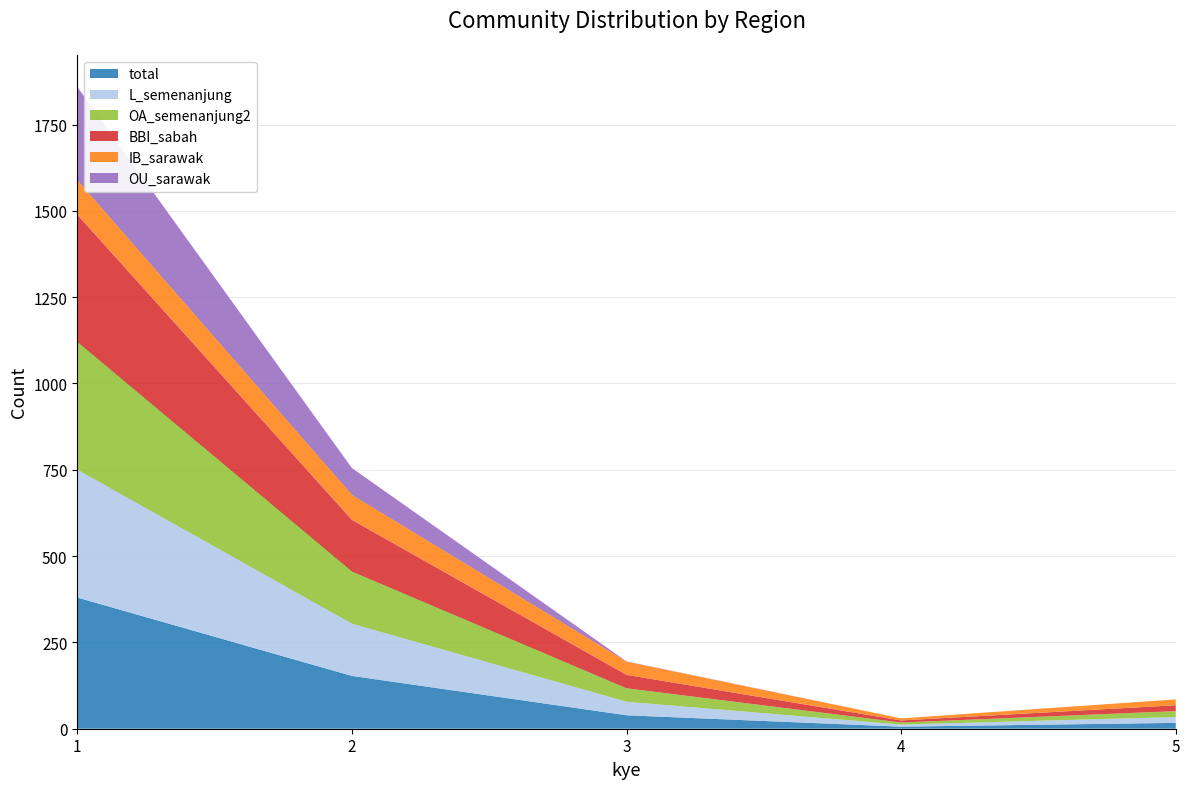

Reading left to right, extract all data points from this chart.

total: 1=380	2=153	3=39	4=6	5=17
L_semenanjung: 1=370	2=151	3=39	4=6	5=17
OA_semenanjung2: 1=370	2=151	3=39	4=6	5=17
BBI_sabah: 1=369	2=150	3=39	4=6	5=17
IB_sarawak: 1=99	2=72	3=38	4=6	5=17
OU_sarawak: 1=271	2=78	3=1	4=0	5=0